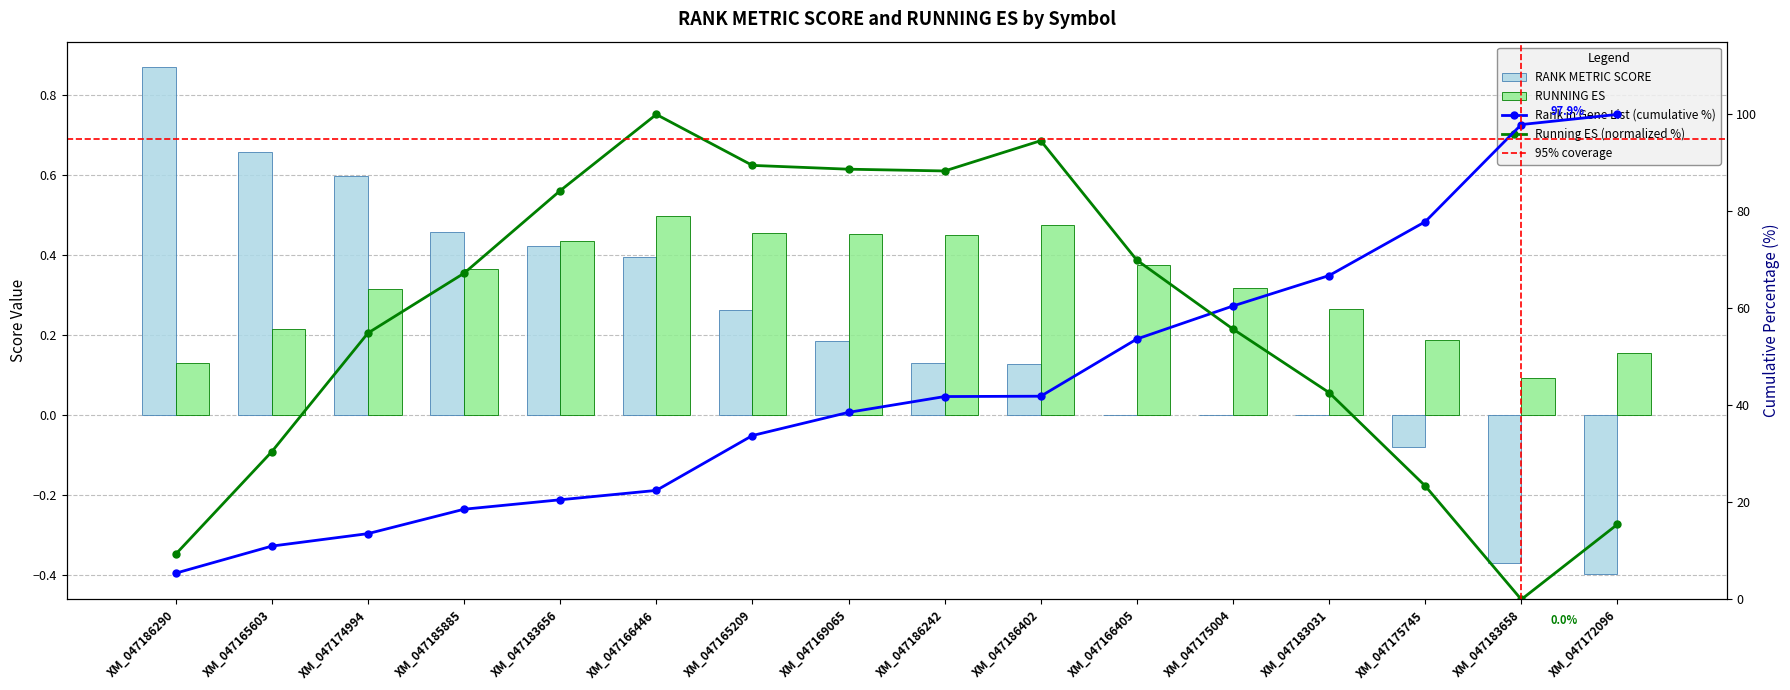

Which has a higher value, XM_047185885 or XM_047186242?

XM_047185885